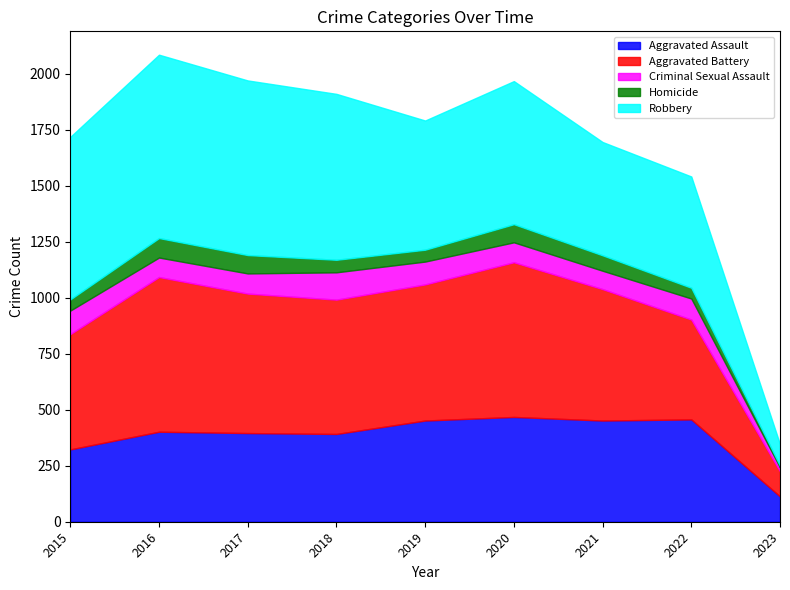

What is the lowest value of the Criminal Sexual Assault series?

17